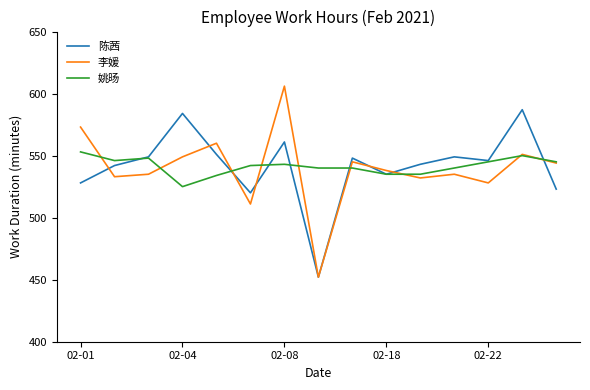

What is the maximum value for 姚旸?

553